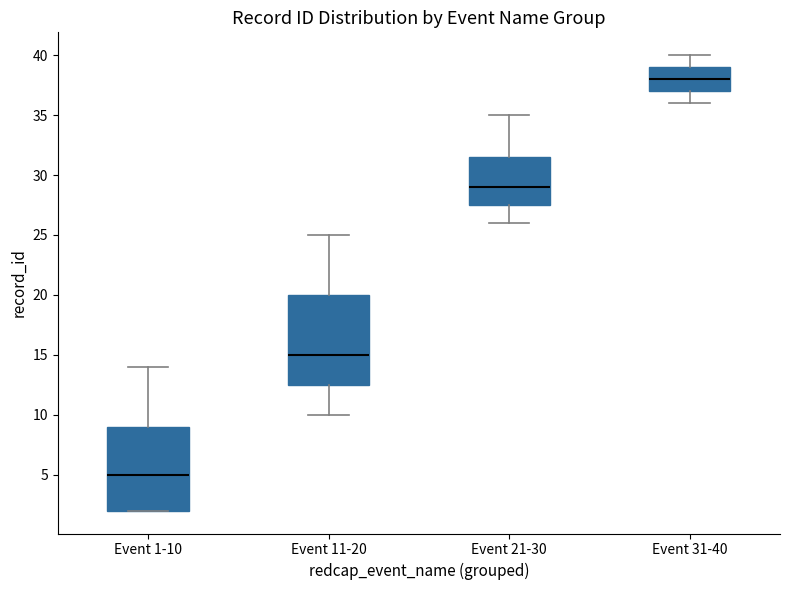

Which box's median line is the highest?

Event 31-40